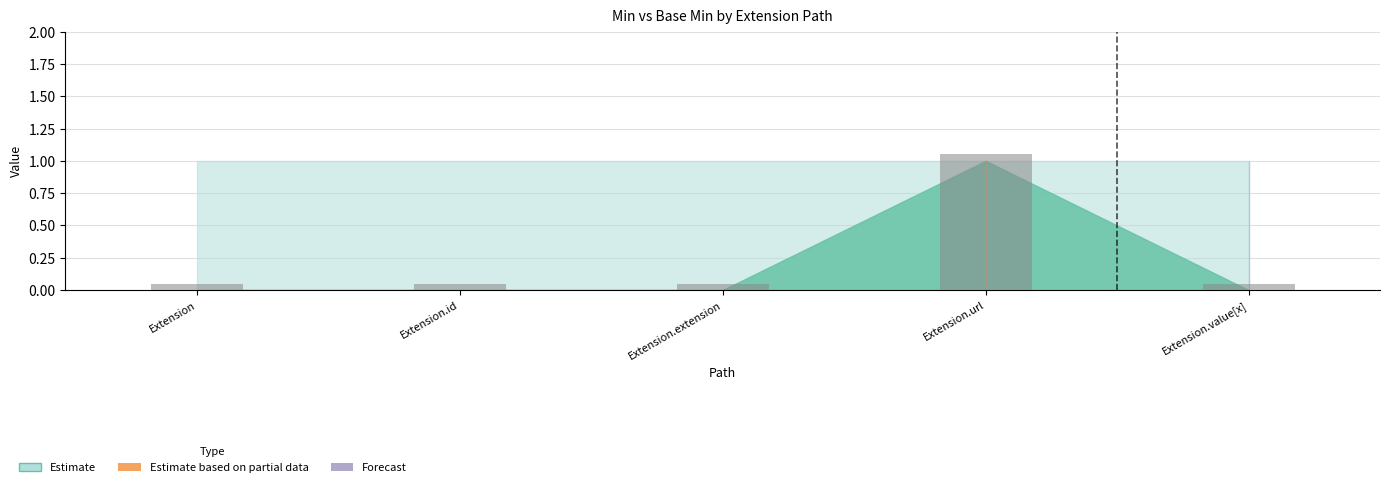

At which category does the chart reach its peak across all series?

Extension.url